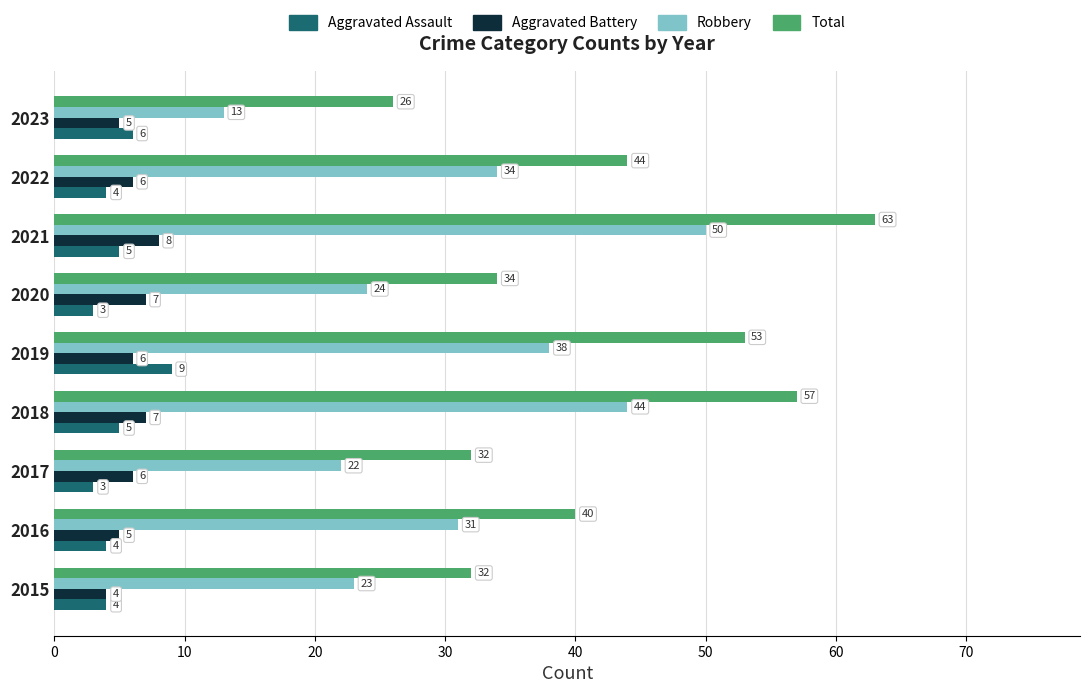

List the series in order of their peak value, highest first.

Total, Robbery, Aggravated Assault, Aggravated Battery